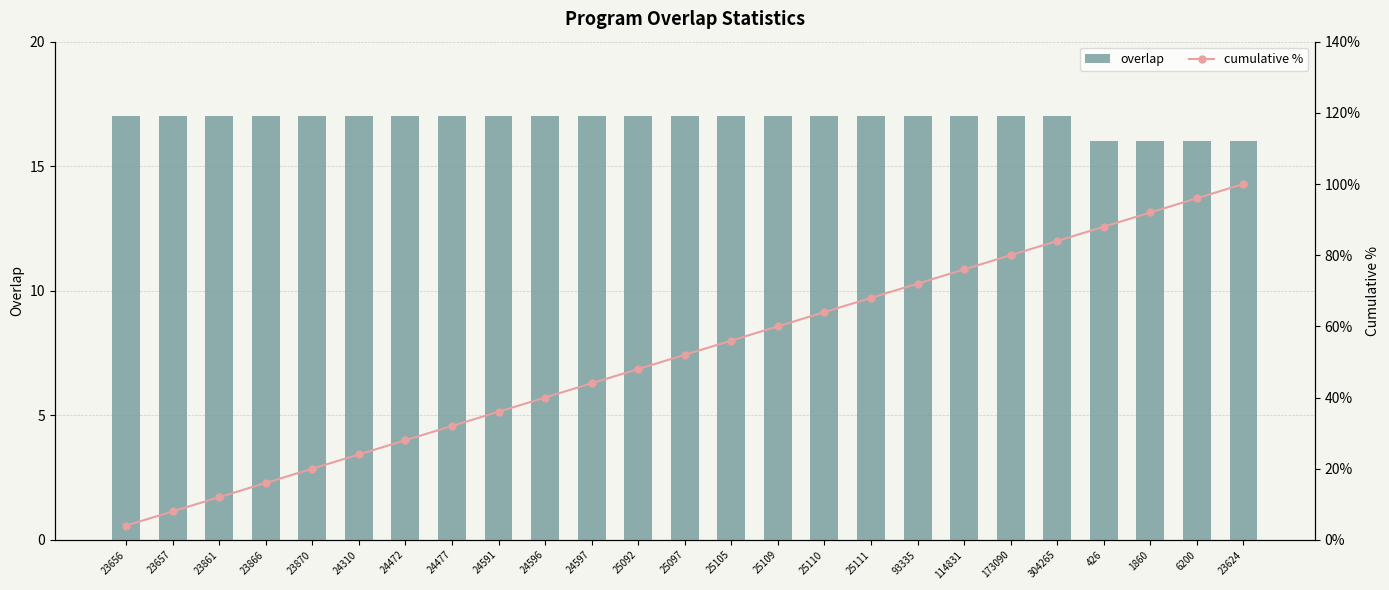

What is the value of the overlap bar at the 23rd from the left?

16